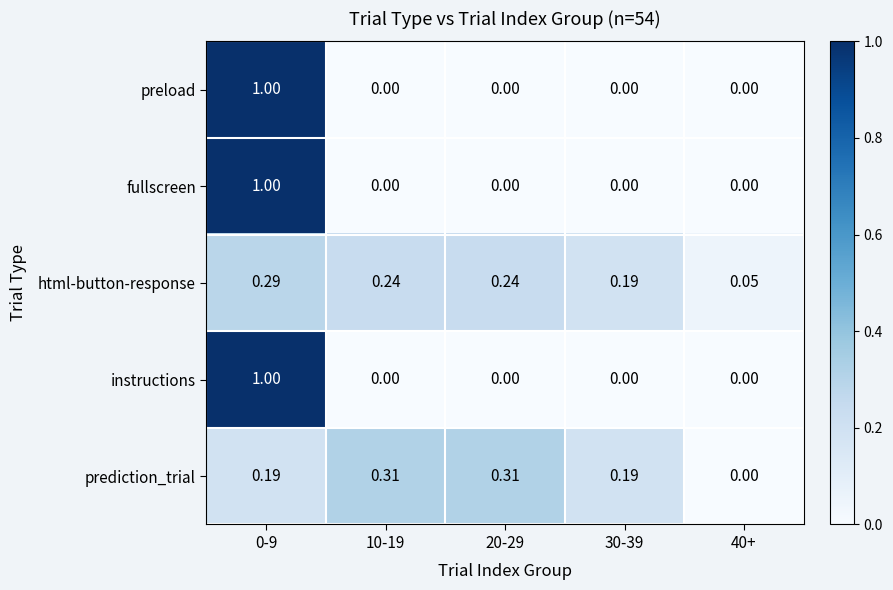

Which series has the largest total across all categories?

html-button-response